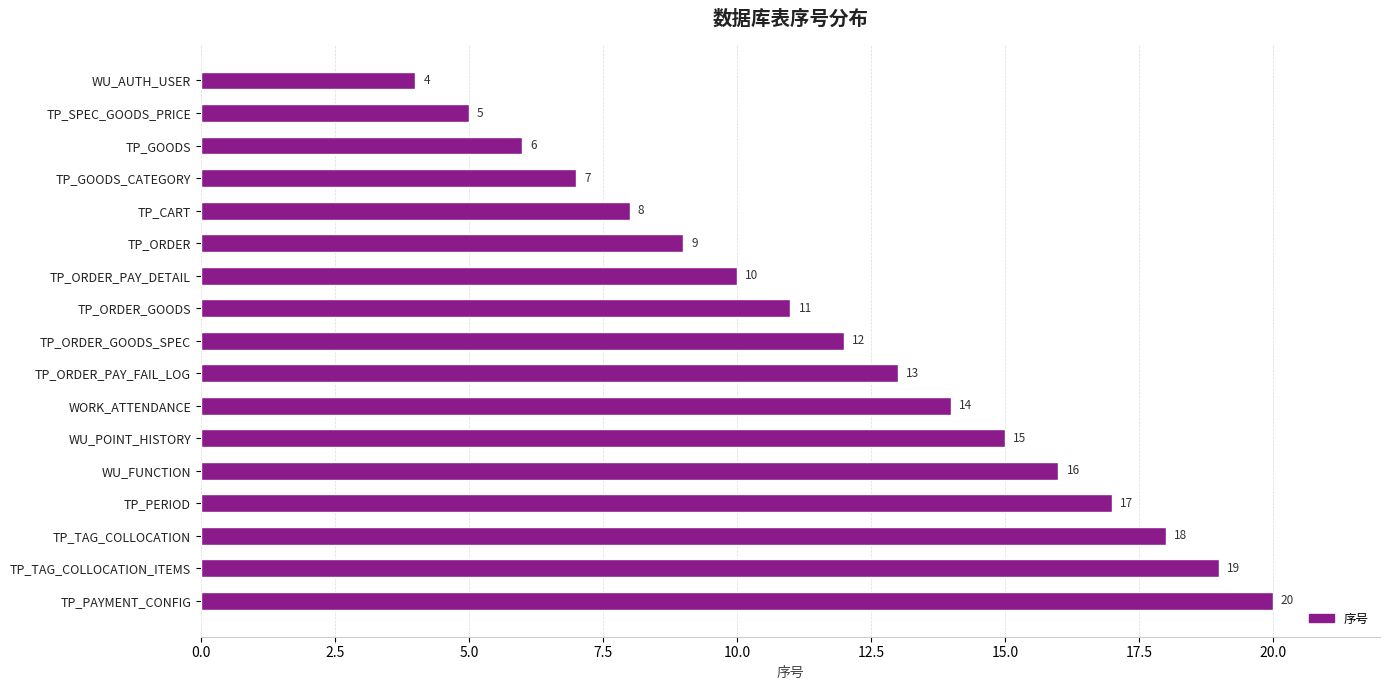

What position from the bottom is WU_AUTH_USER?

17